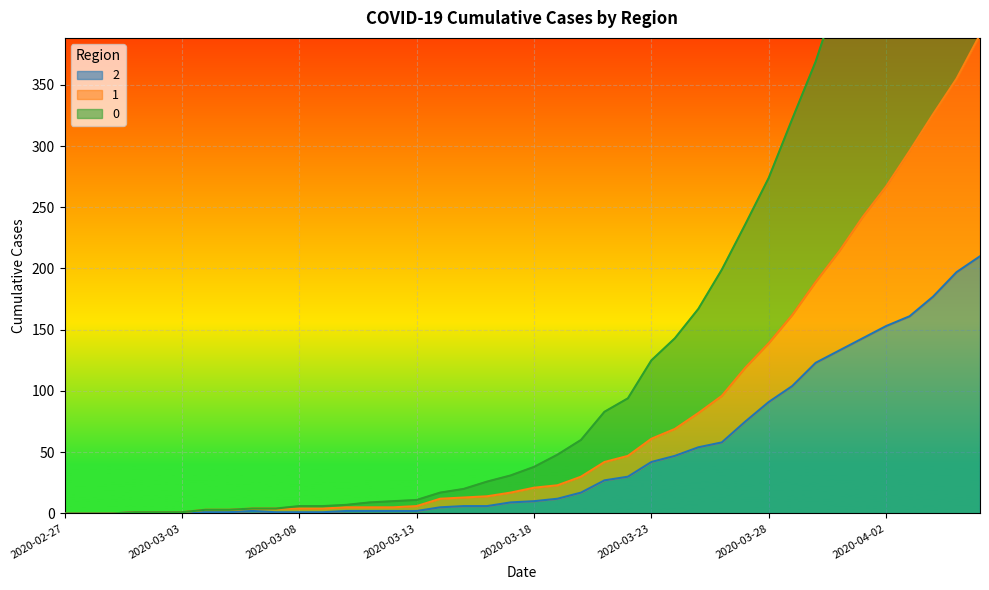

Rank the series by their maximum value, from highest to lowest.

0, 1, 2